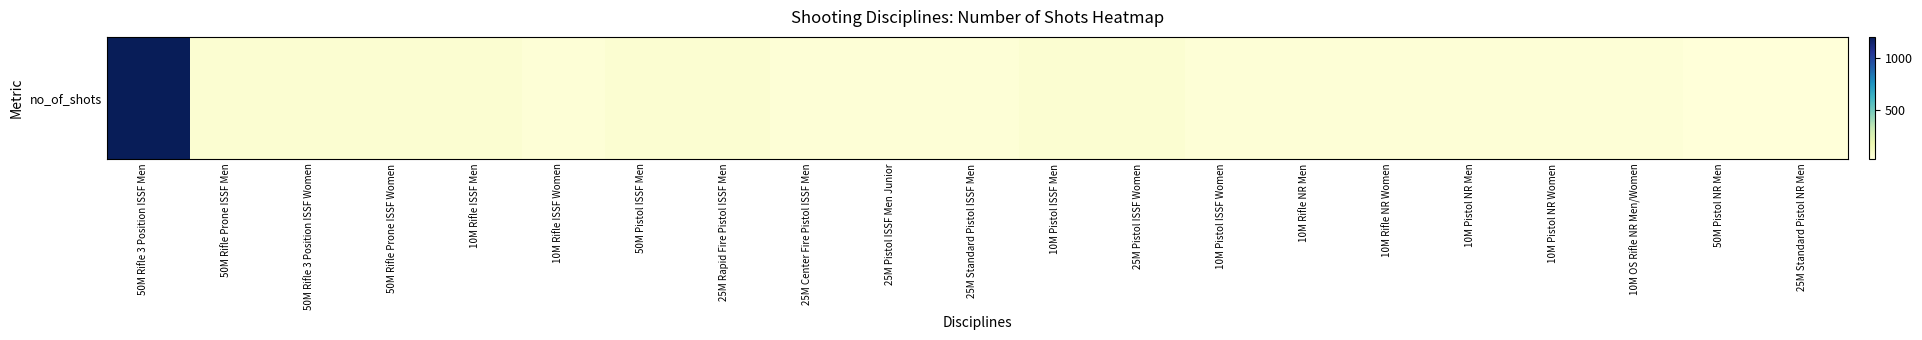

What is the sum of the values at 50M Pistol ISSF Men and 10M OS Rifle NR Men/Women?

100